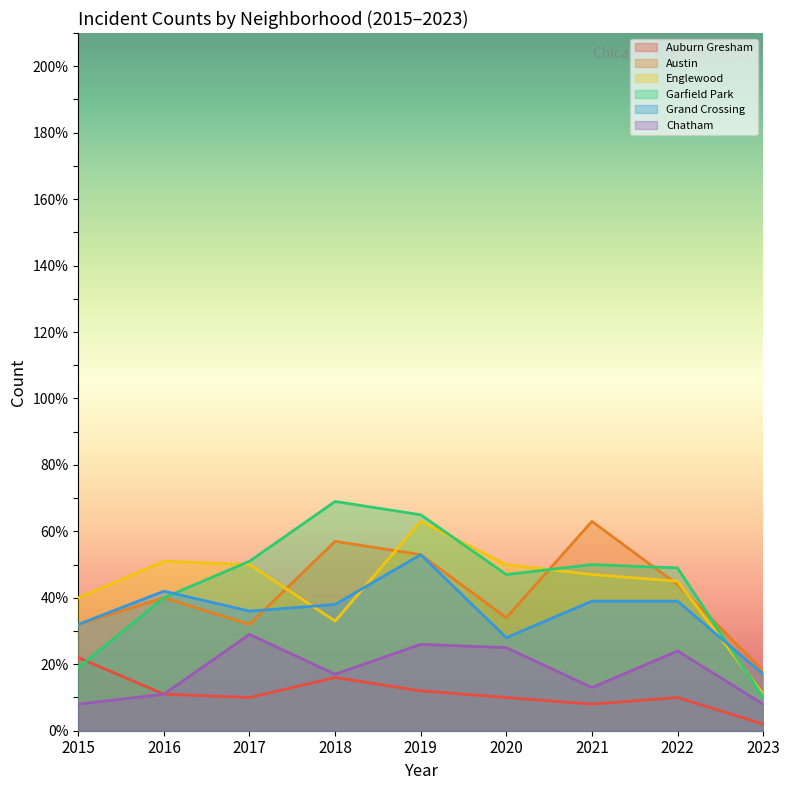

Between which two adjacent categories do Grand Crossing and Englewood first intersect?

2017 and 2018